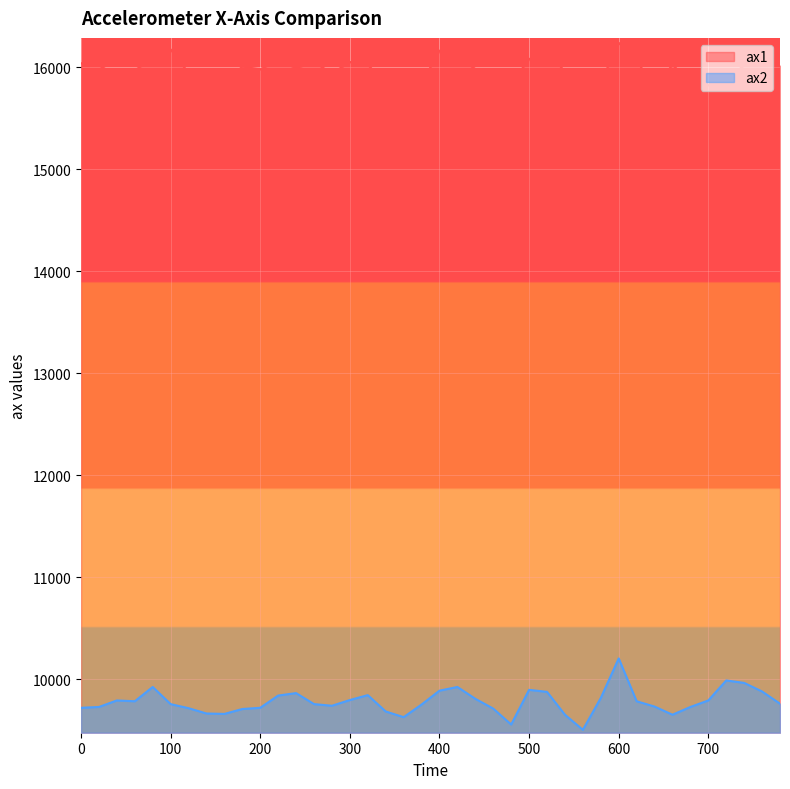

List the series in order of their peak value, highest first.

ax1, ax2